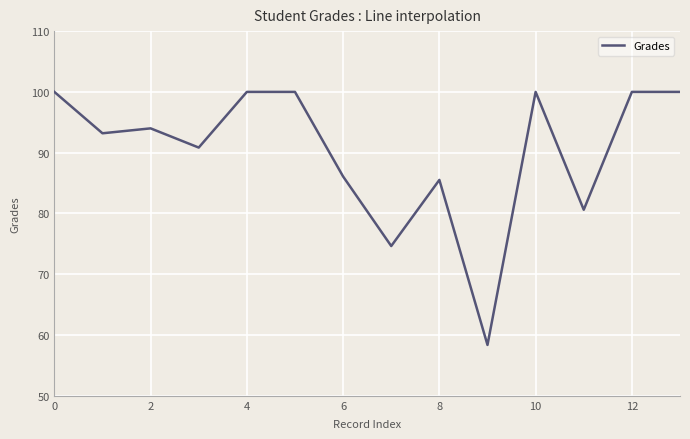

What is the greatest value displayed?

100.0